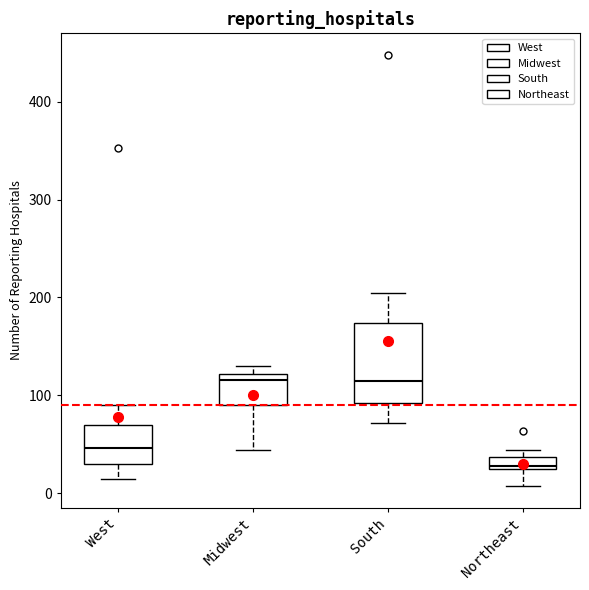

Where does the upper whisker of the box for South end on the y-axis? The values are not printed on the chart, so give them approximately, as read against the axis.

210